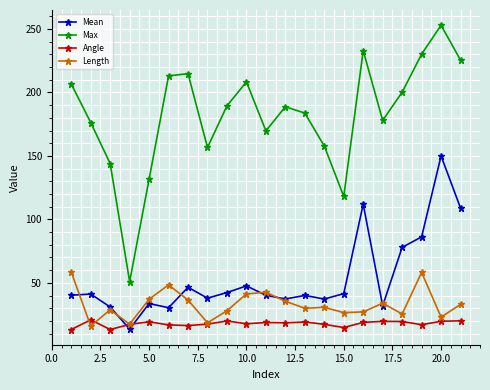

Which series has the largest range (max minus min)?

Max